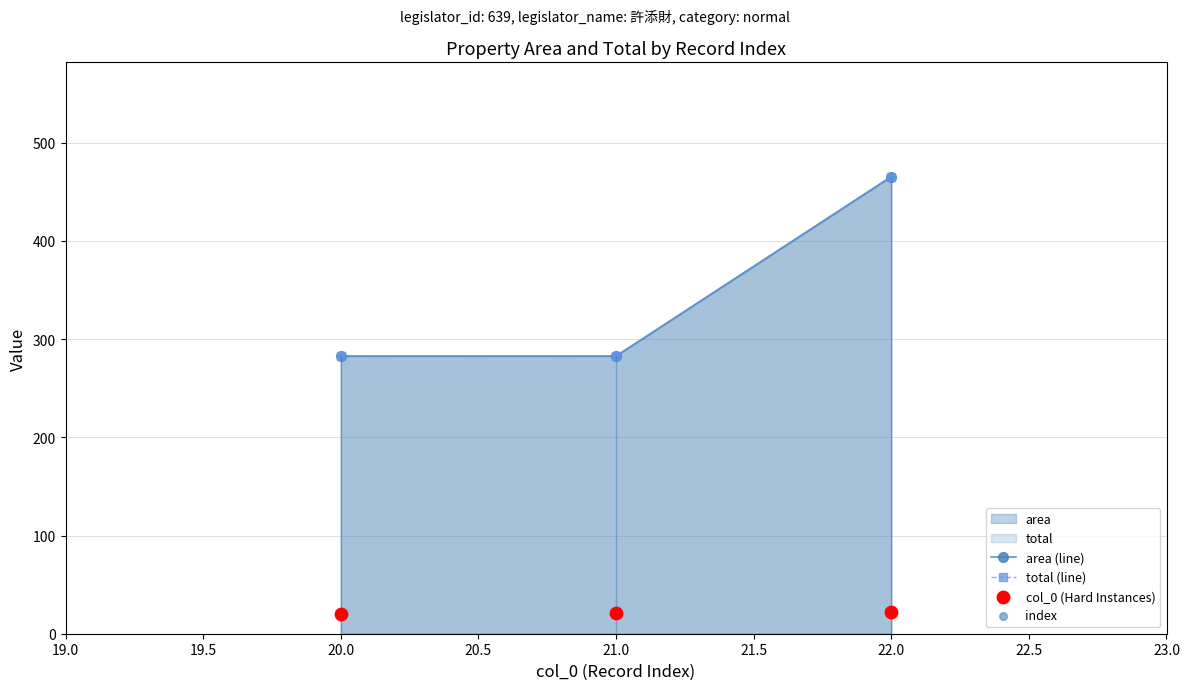

Which series contains the lowest Y value?

col_0 (Hard Instances)